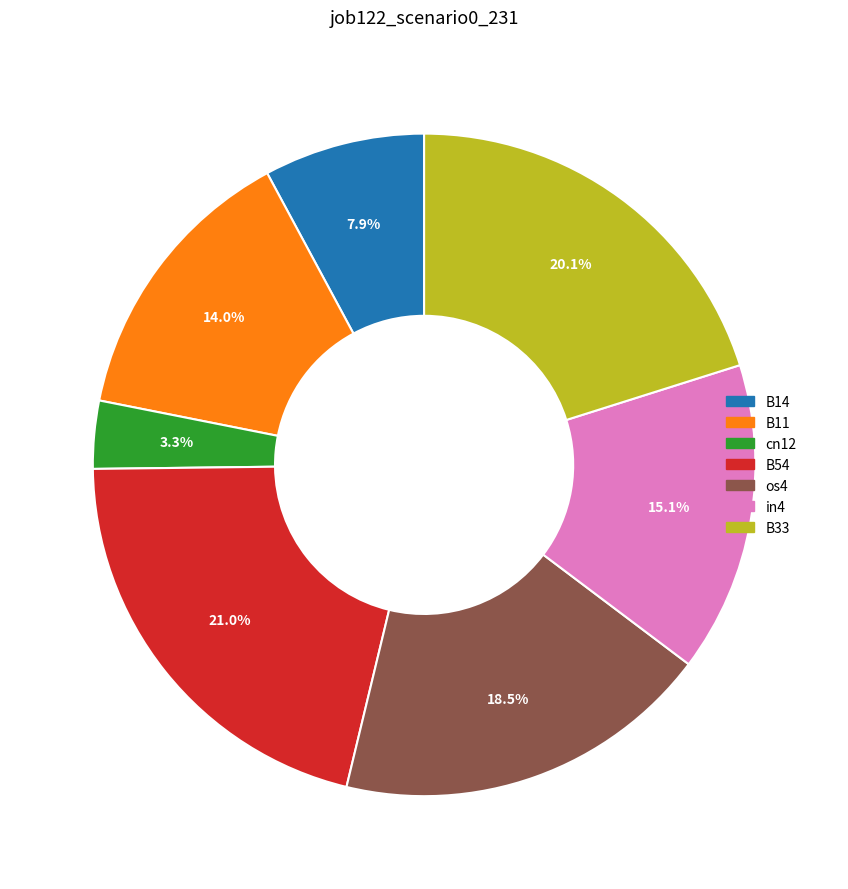

Count the number of slices in the pie.

7